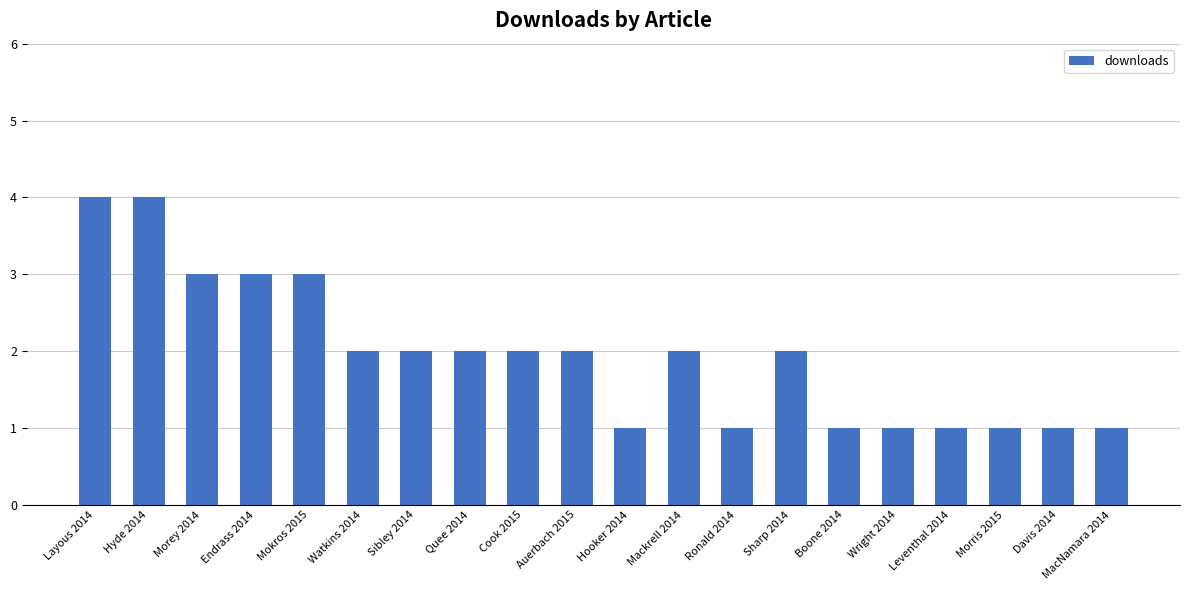

True or false: the data shows 2 at Sibley 2014.

True